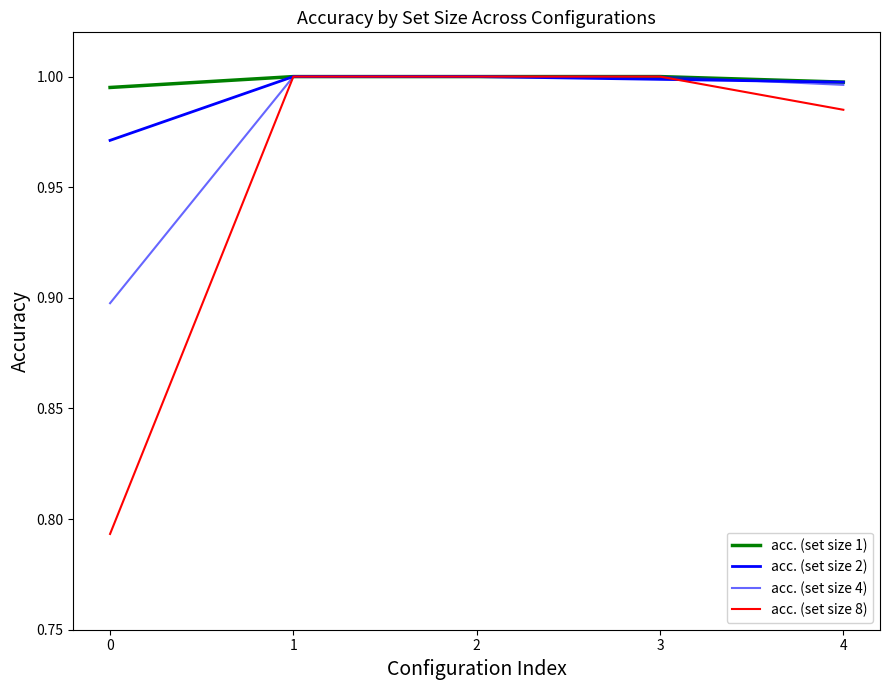

How many lines are shown in the chart?

4